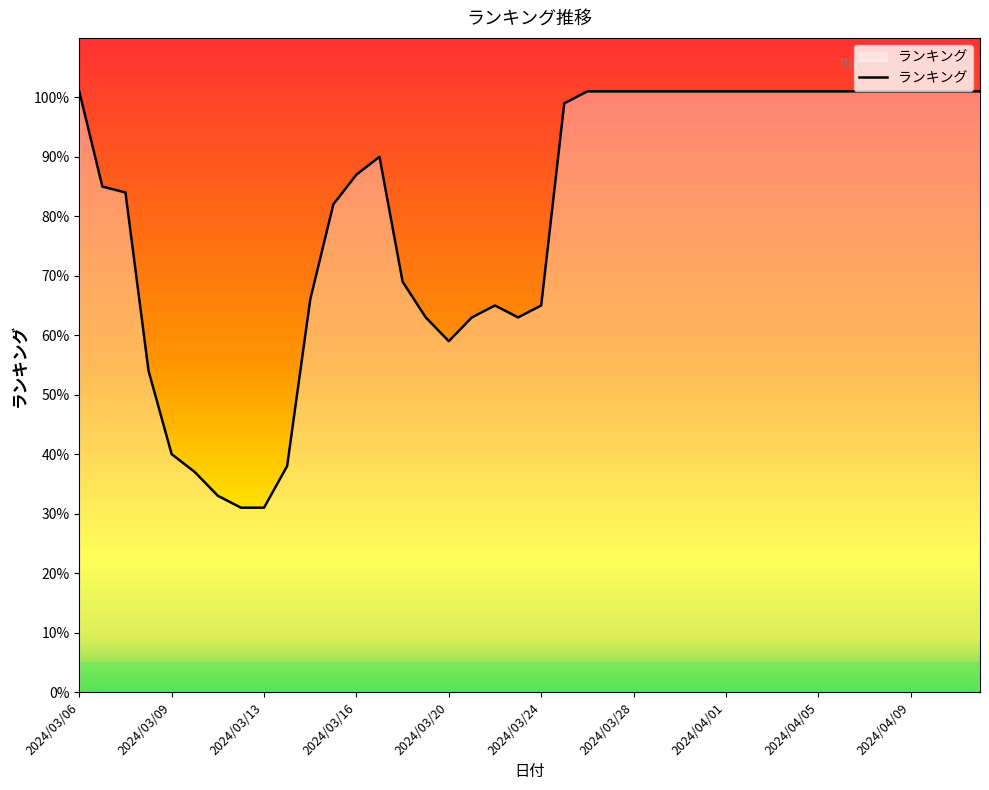

What is the smallest value displayed?

31